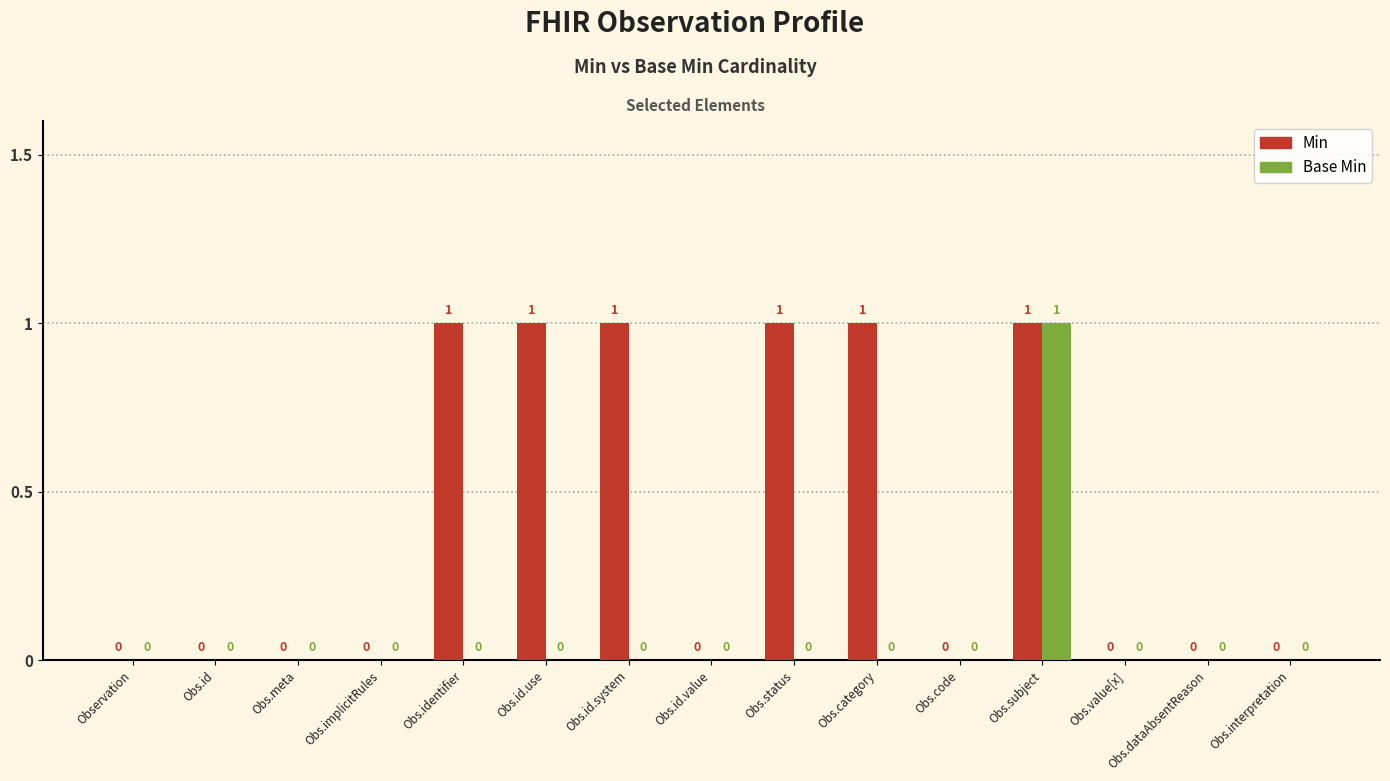

The value of Base Min at Obs.id.use is 1. True or false?

False